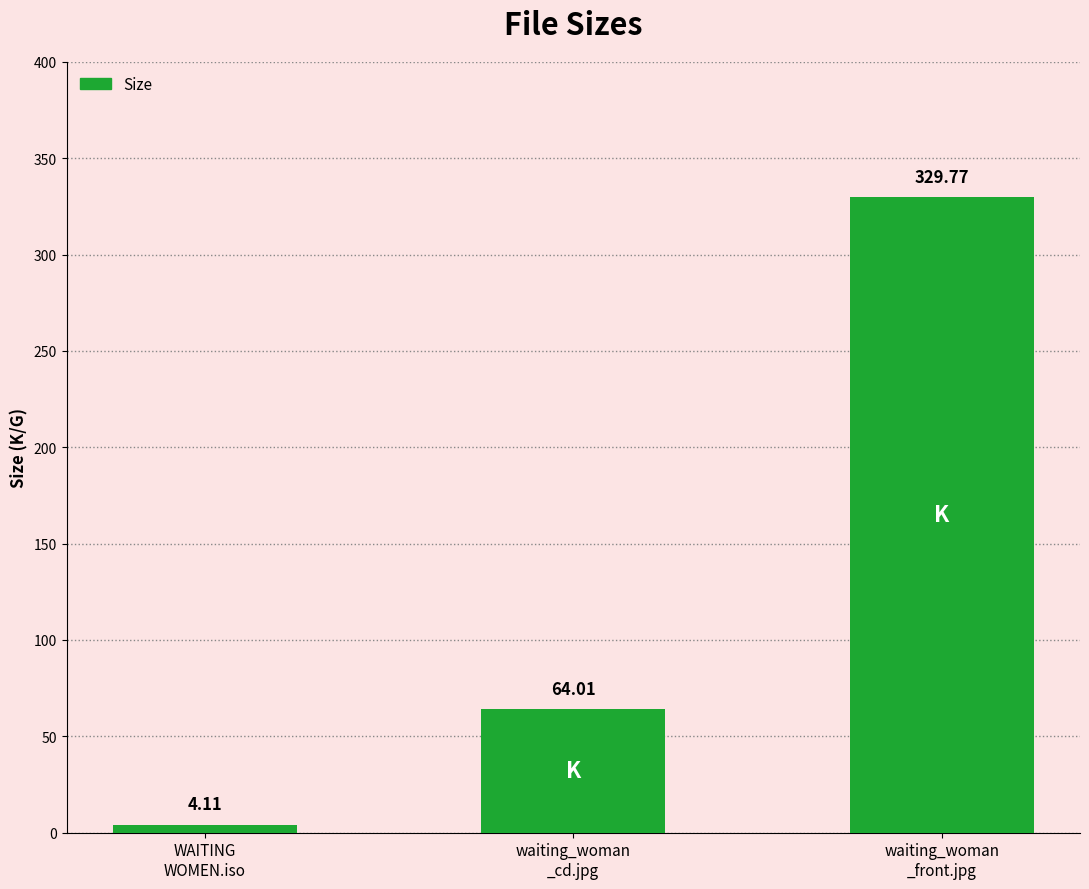

The value at waiting_woman
_front.jpg is 560.0. True or false?

False